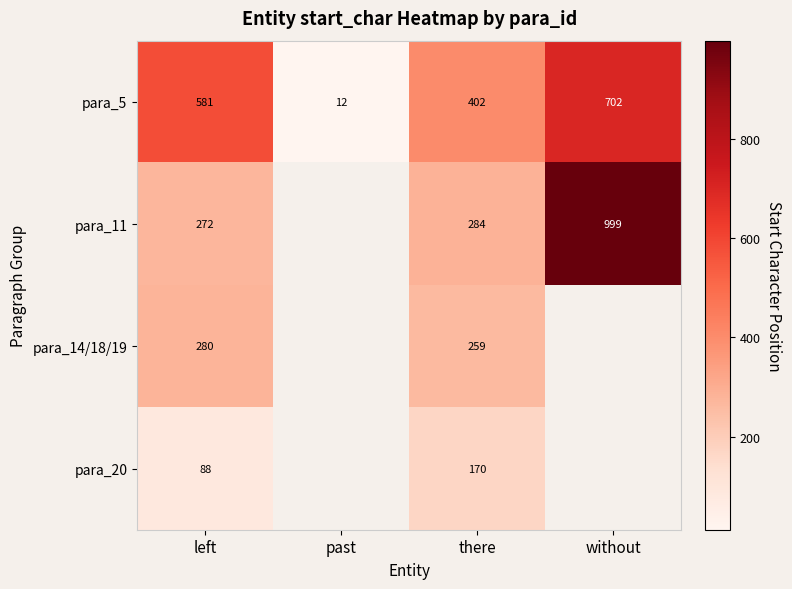

What is the difference between the para_5 values at there and without?

300